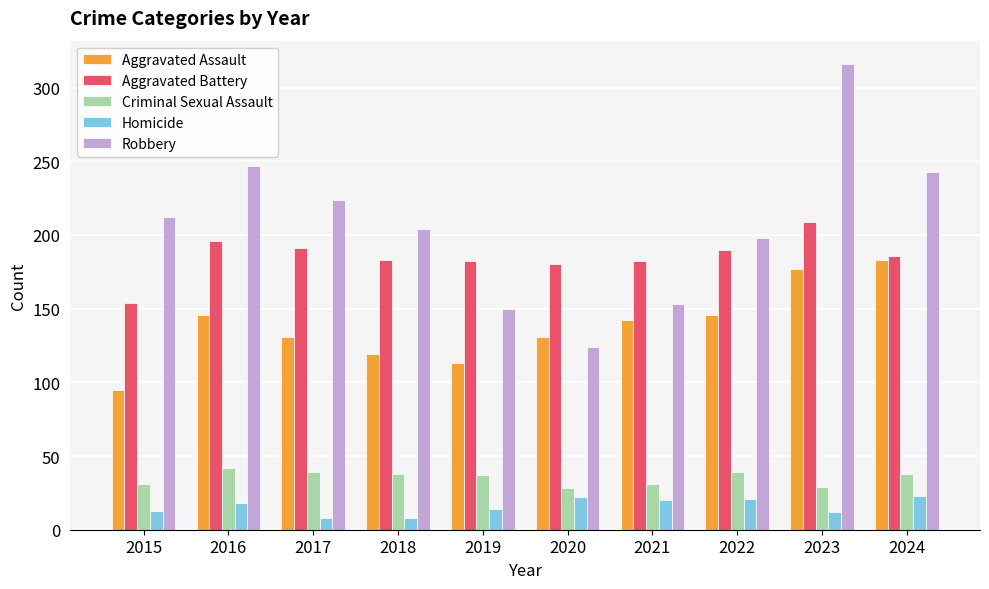

At 2018, list the series in order from largest to smallest.

Robbery, Aggravated Battery, Aggravated Assault, Criminal Sexual Assault, Homicide